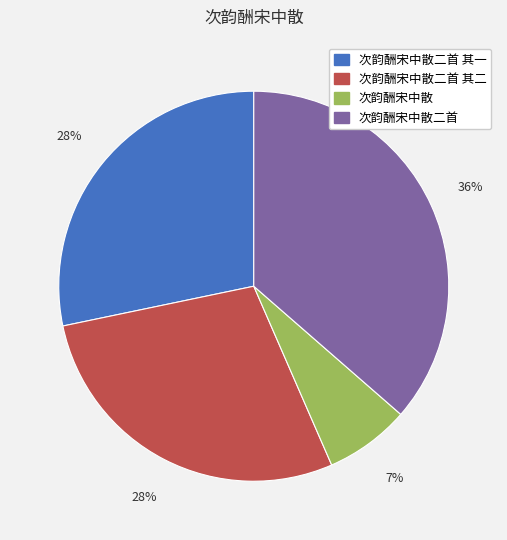

Is it true that 次韵酬宋中散二首 is 36% of the pie?

True